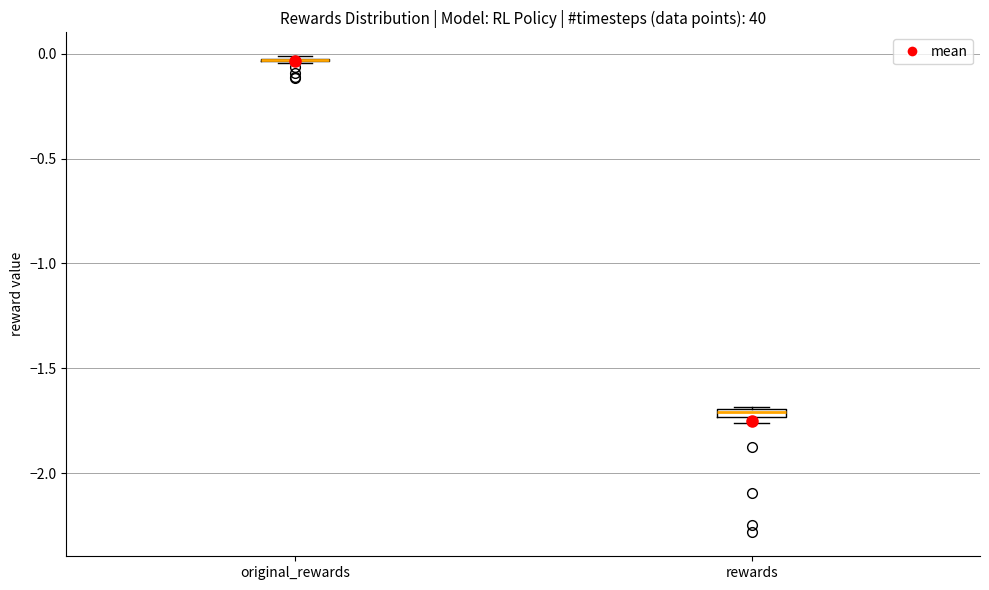

Where is the upper edge of the box for rewards on the y-axis? The values are not printed on the chart, so give them approximately, as read against the axis.

-1.70